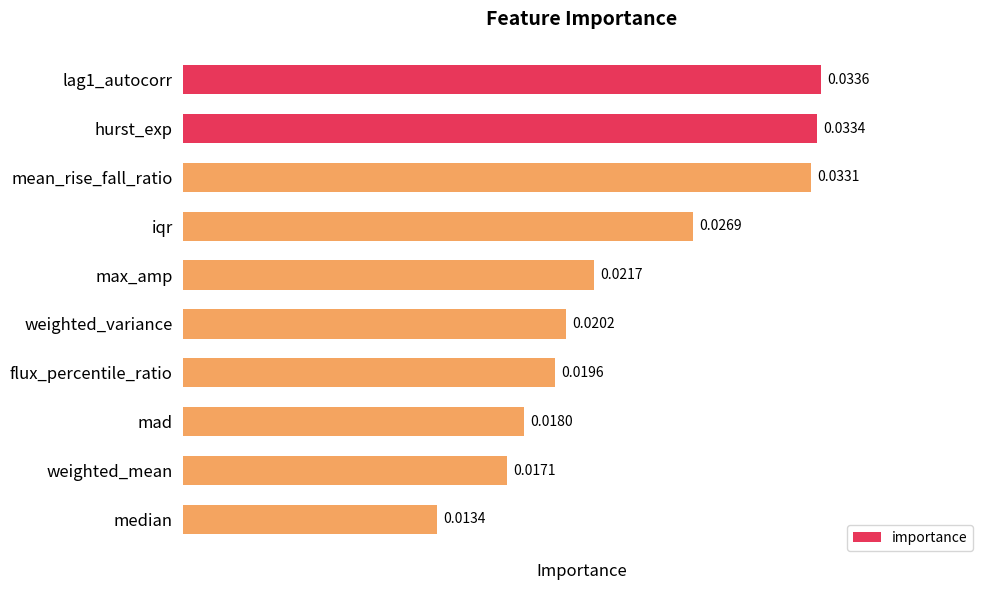

List the labels in order of value, smallest first.

median, weighted_mean, mad, flux_percentile_ratio, weighted_variance, max_amp, iqr, mean_rise_fall_ratio, hurst_exp, lag1_autocorr